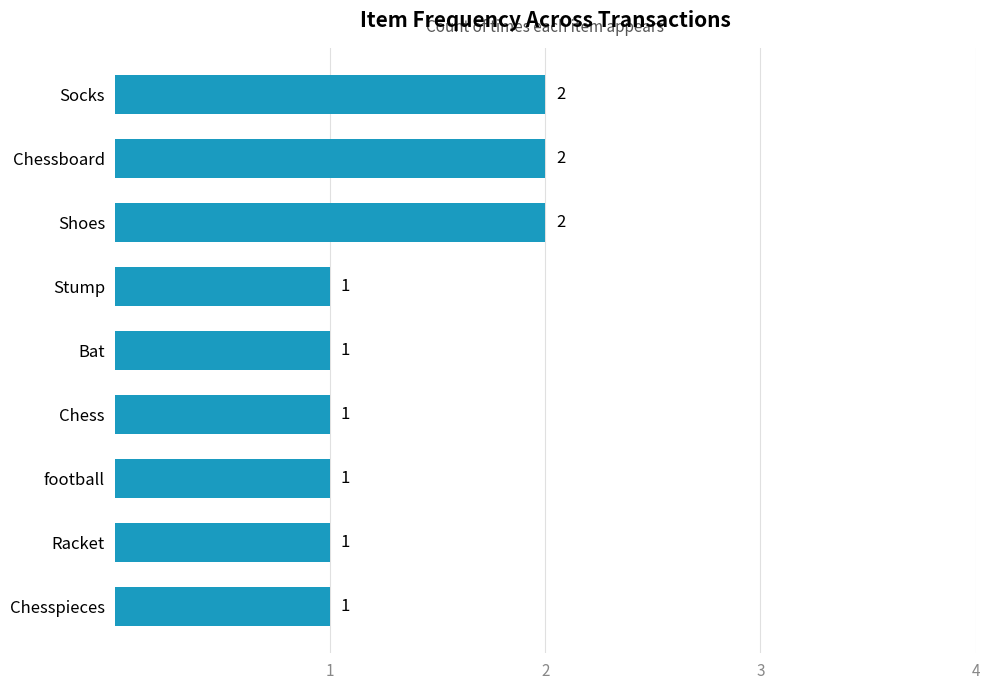

Is it true that the value at Chess is 1?

True